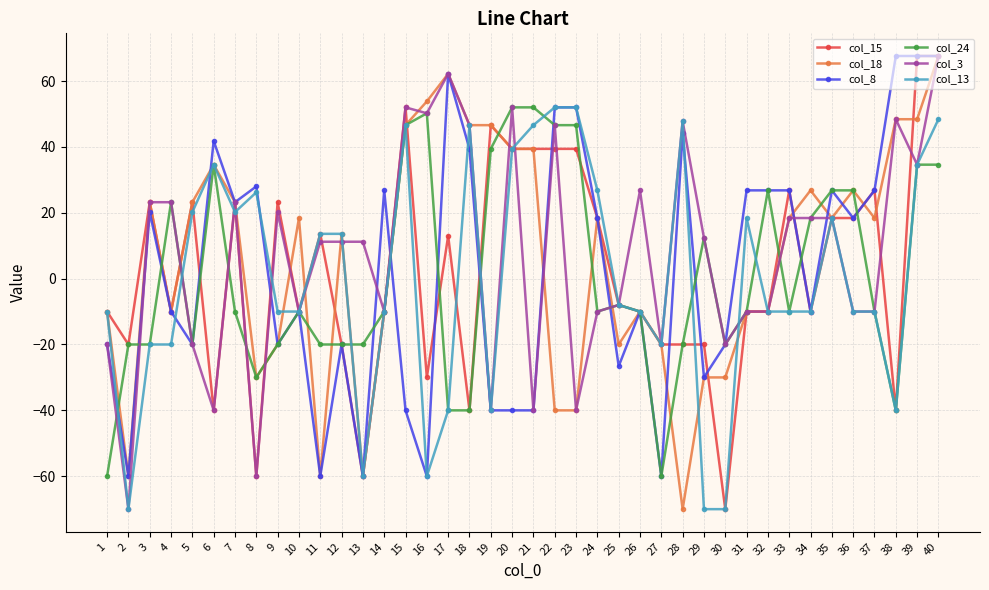

What is the spread (max minus min) of values at 6?

81.8